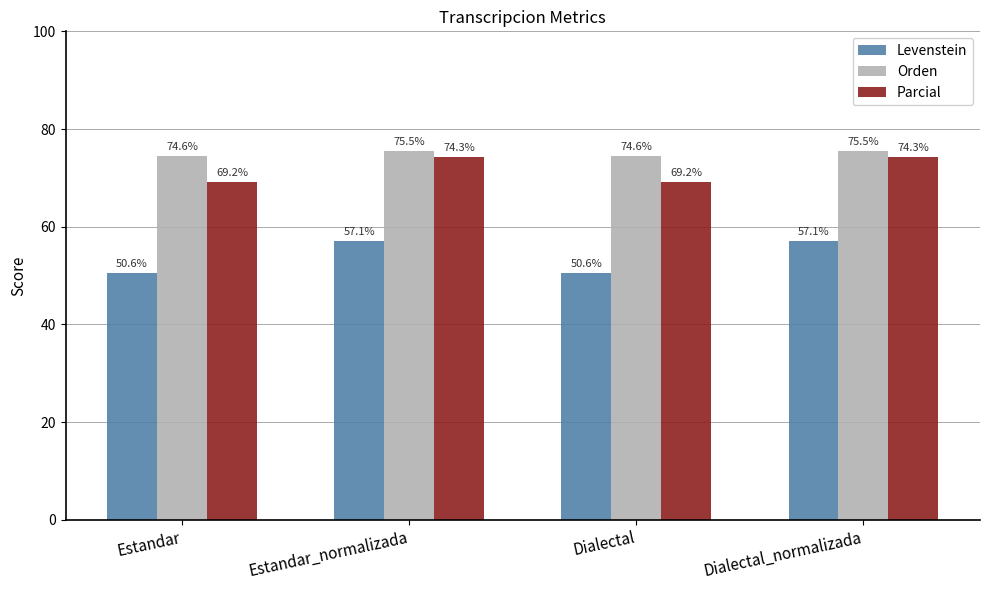

Which series has the largest total across all categories?

Orden